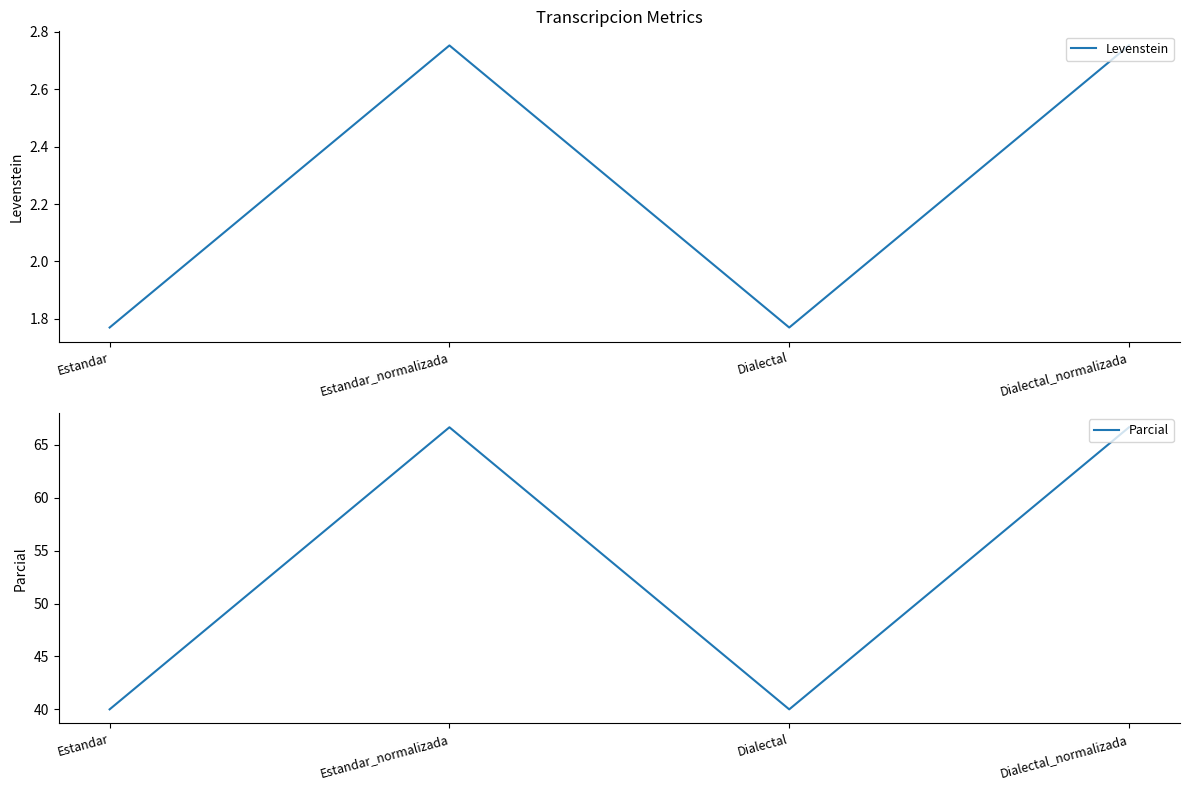

What is the highest value of the Parcial series?

66.7